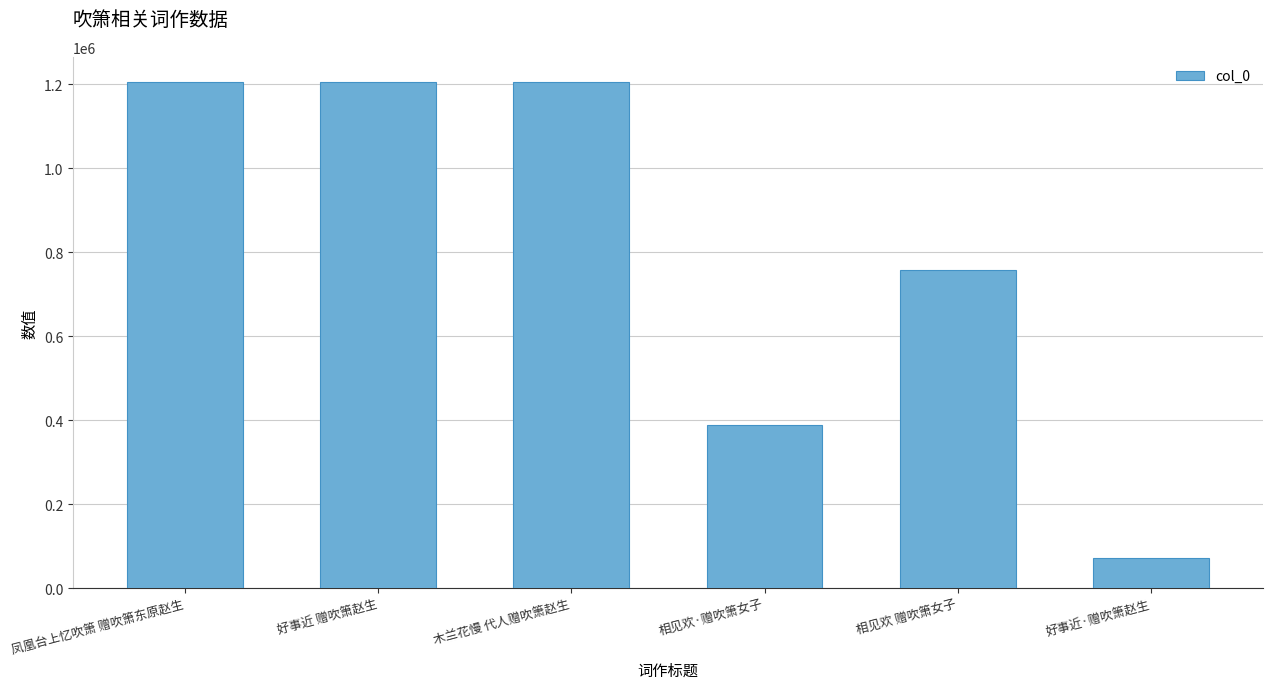

The chart shows a value of 1204499 at 木兰花慢 代人赠吹箫赵生. True or false?

True